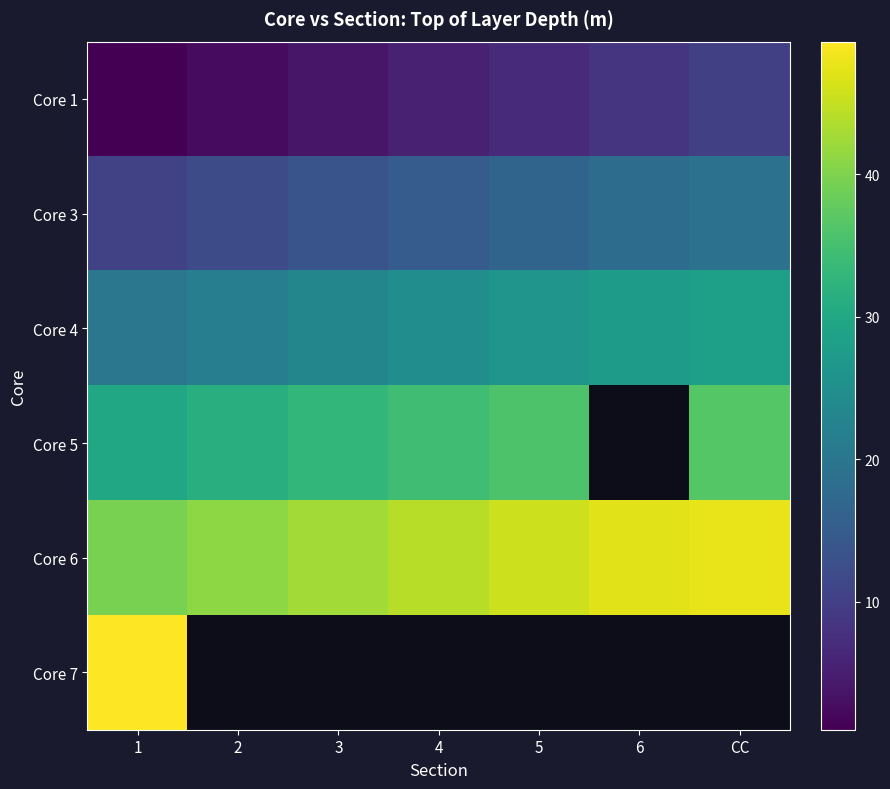

What is the difference between the Core 1 values at 6 and 4?

3.0